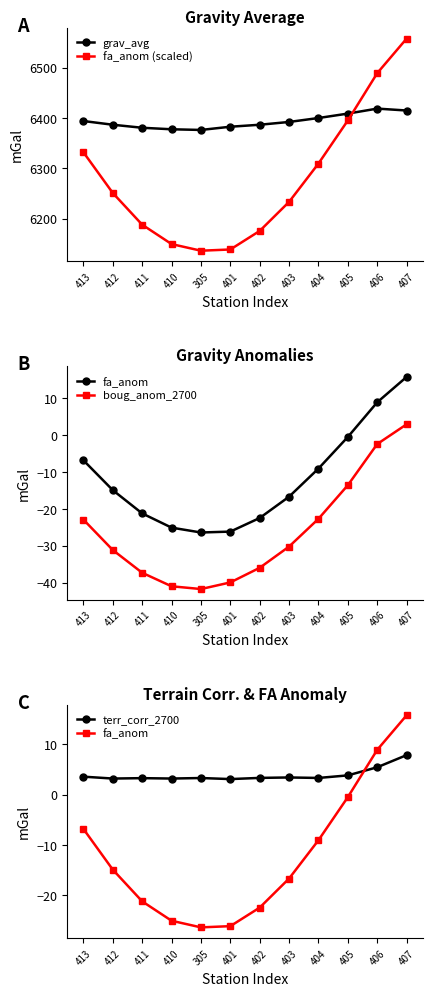

Is the value of fa_anom at 413 greater than the value of terr_corr_2700 at 407?

No